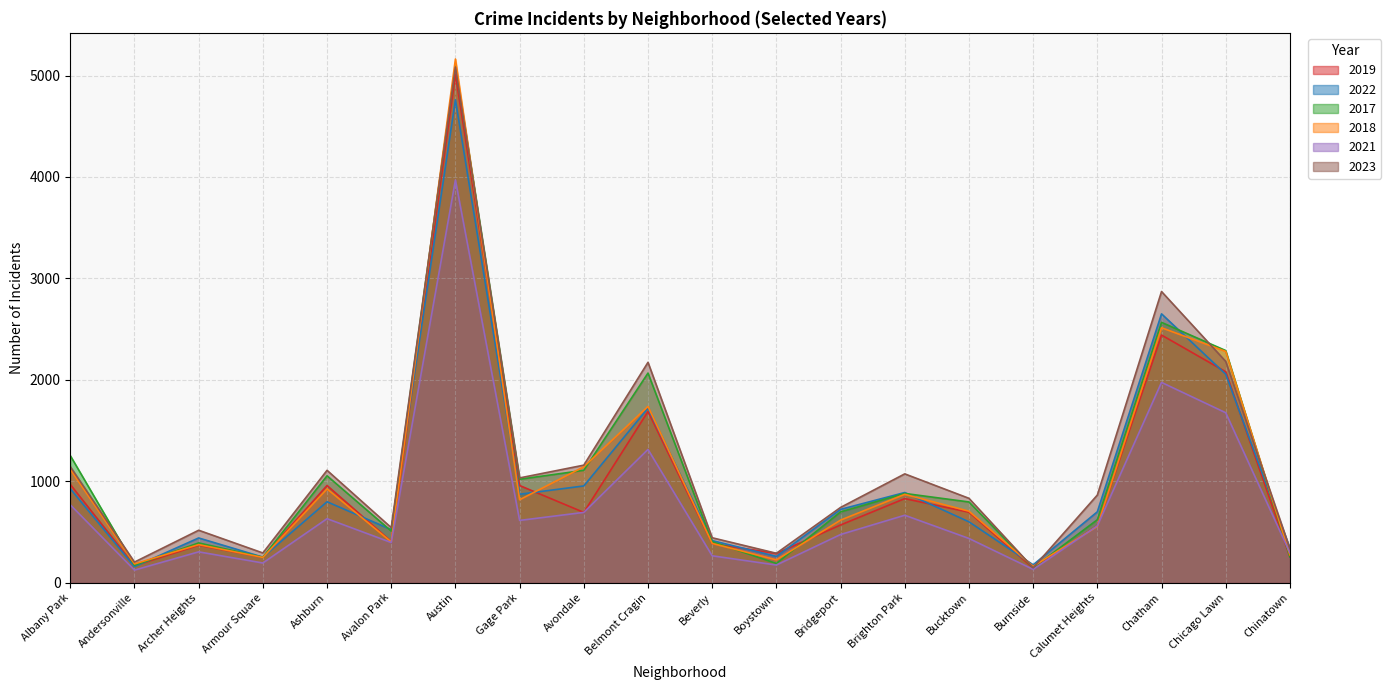

Which category has the highest value across all series?

Austin